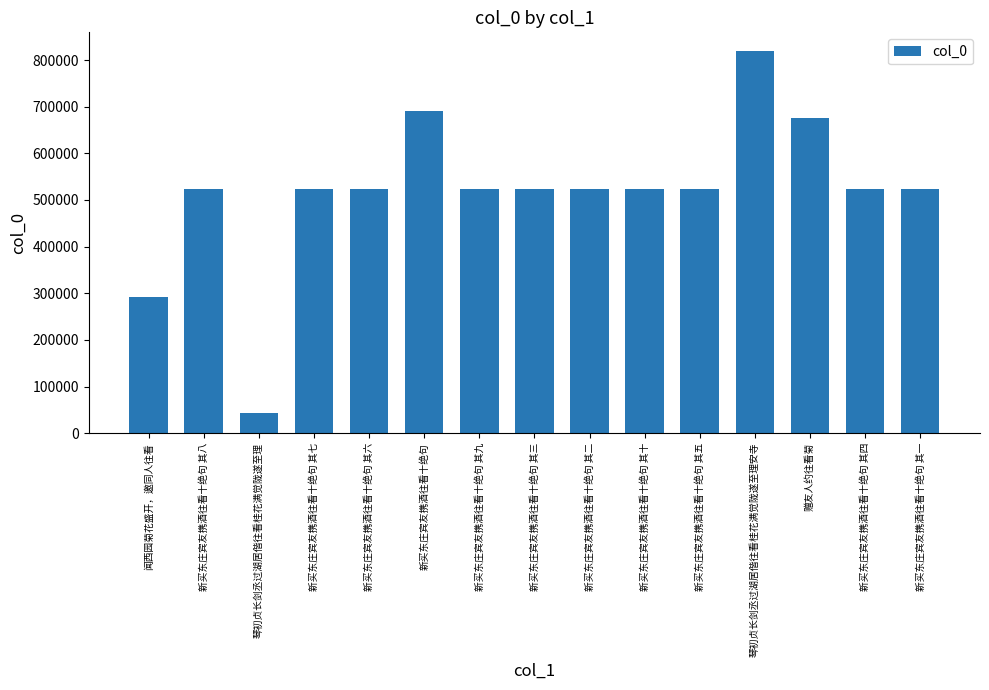

True or false: the data shows 290241 at 新买东庄宾友携酒往看十绝句 其四.

False